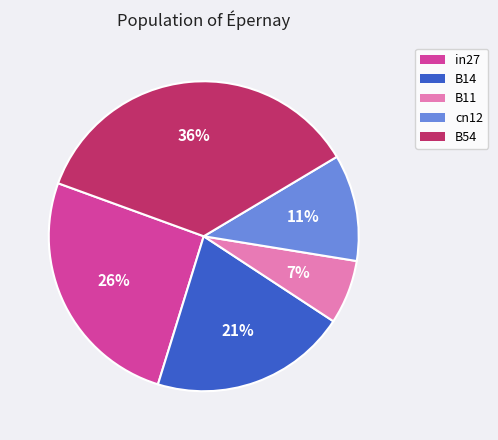

What is the largest slice in the pie chart?

B54